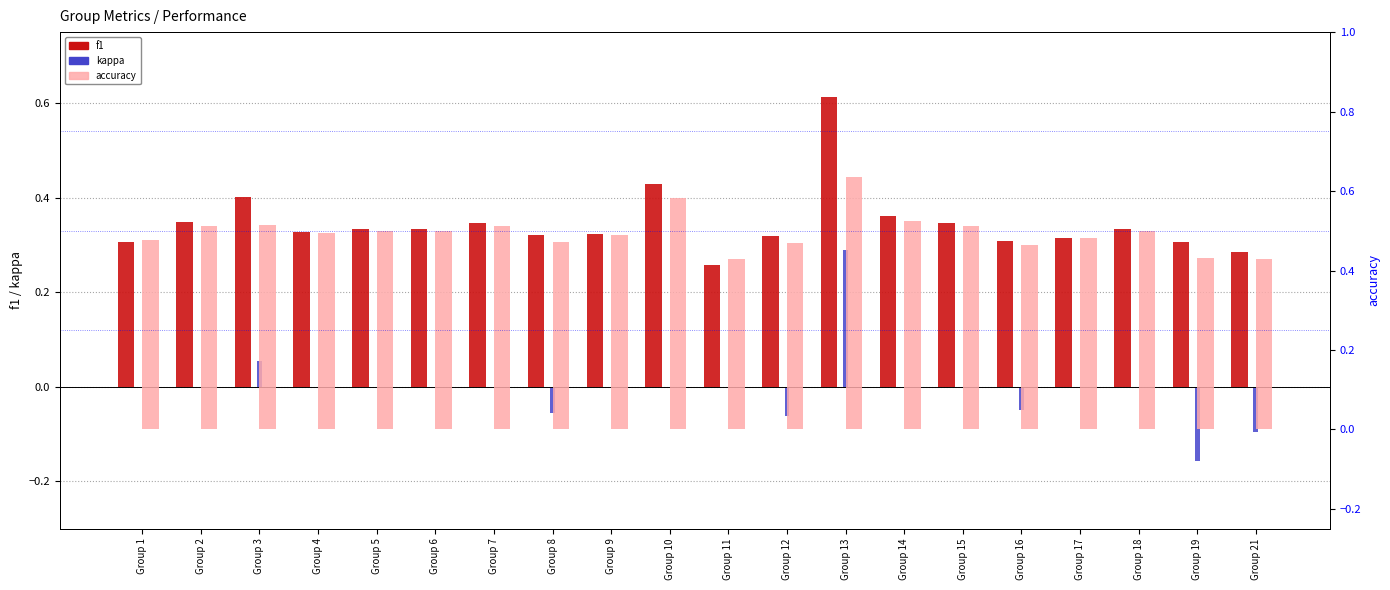

Between Group 1 and Group 11, which series saw the biggest shift?

f1